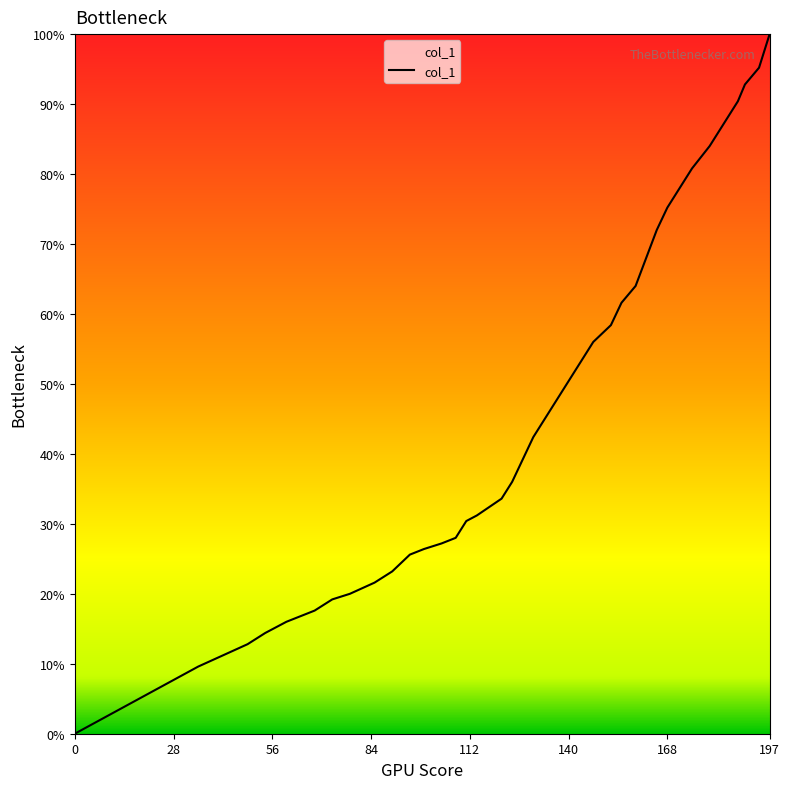

What is the difference between the maximum and minimum values?

100.0